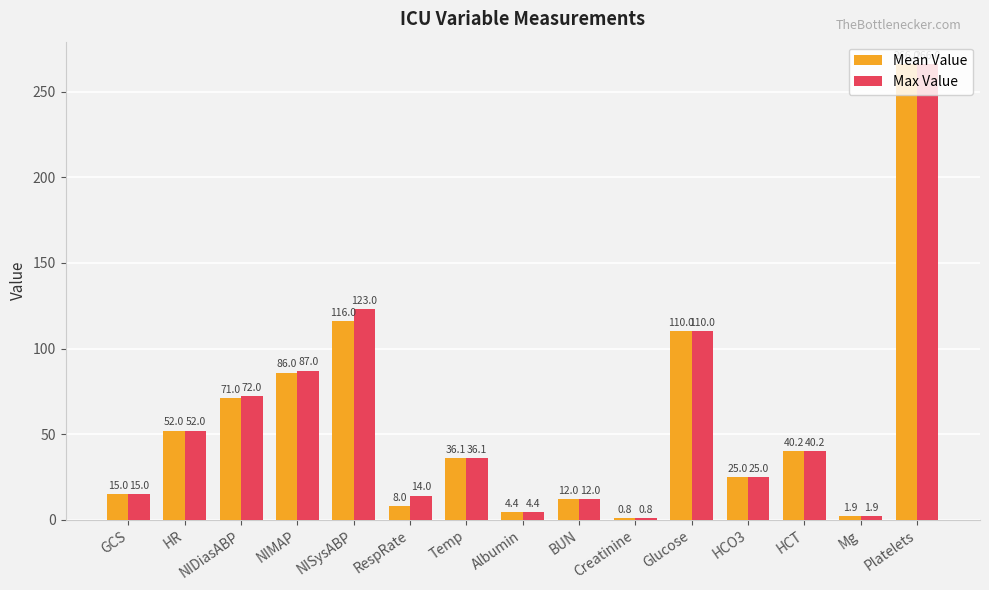

Count the number of categories in the chart.

15